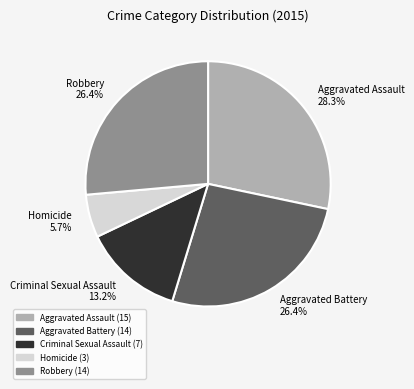

To the nearest percent, what percentage of the pie is Robbery?

26%